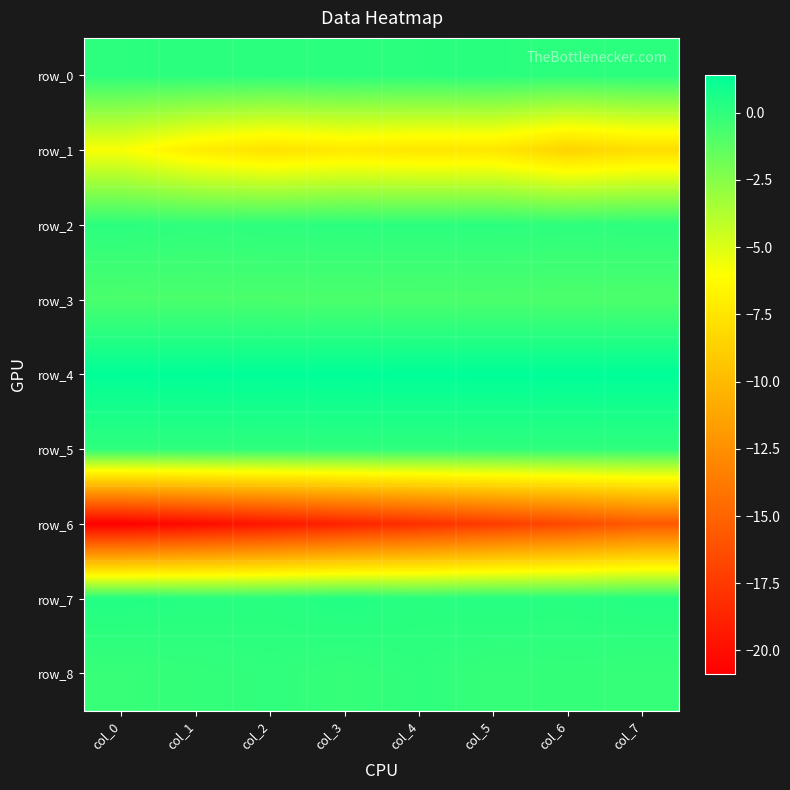

How many distinct data groups are displayed?

9